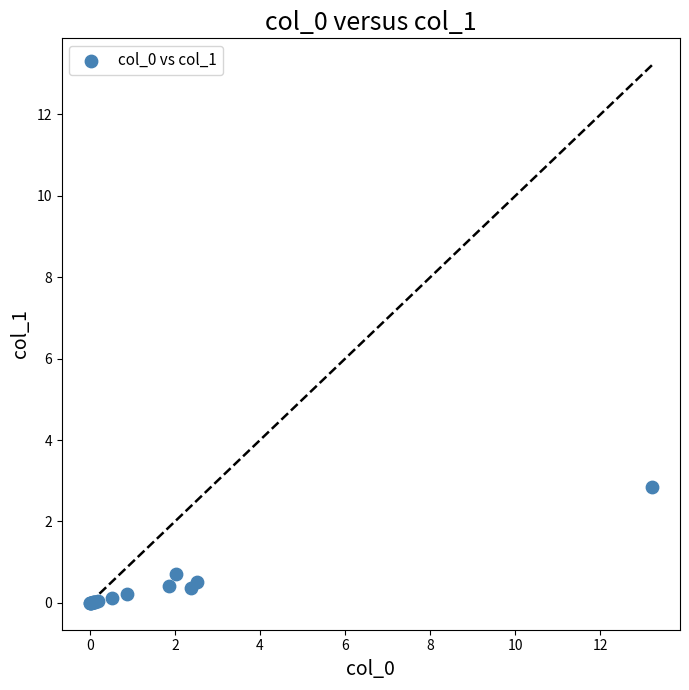

What Y value in the scatter plot is closest to 1?

0.7